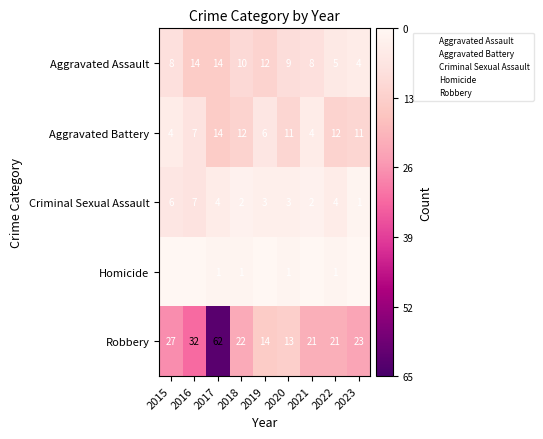

Which category has the highest value across all series?

2015